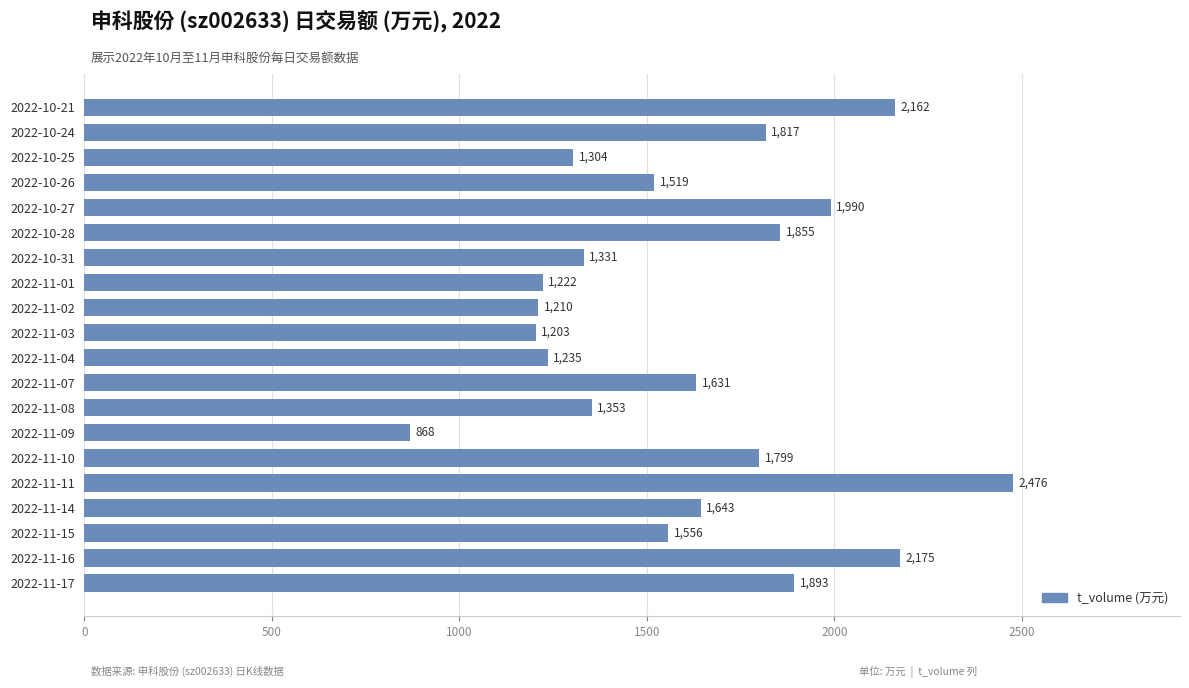

Rank the categories by value from highest to lowest.

2022-11-11, 2022-11-16, 2022-10-21, 2022-10-27, 2022-11-17, 2022-10-28, 2022-10-24, 2022-11-10, 2022-11-14, 2022-11-07, 2022-11-15, 2022-10-26, 2022-11-08, 2022-10-31, 2022-10-25, 2022-11-04, 2022-11-01, 2022-11-02, 2022-11-03, 2022-11-09